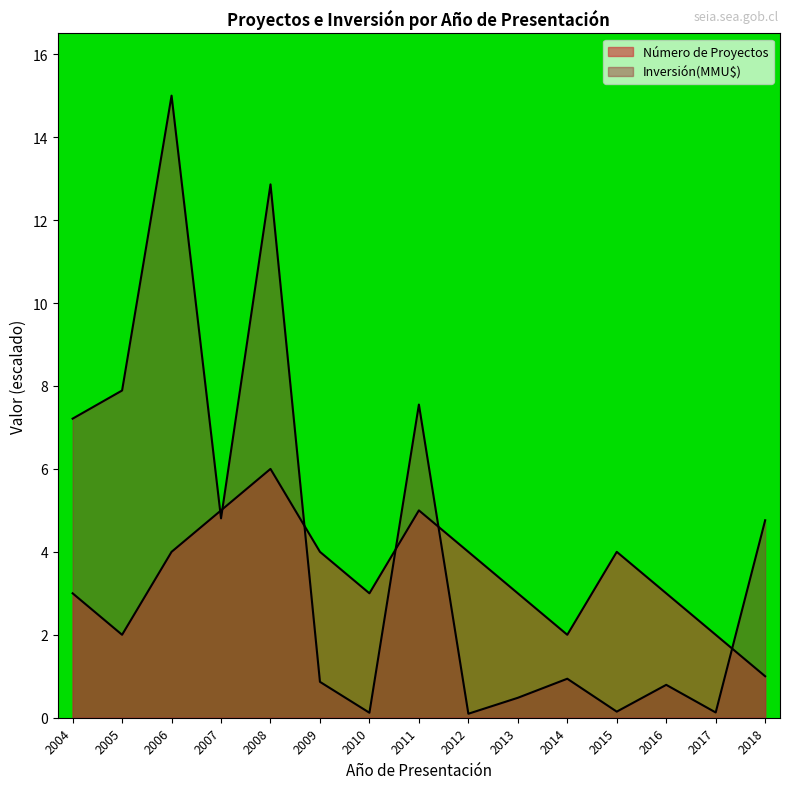

What are all the series names shown in the legend?

Número de Proyectos, Inversión(MMU$)